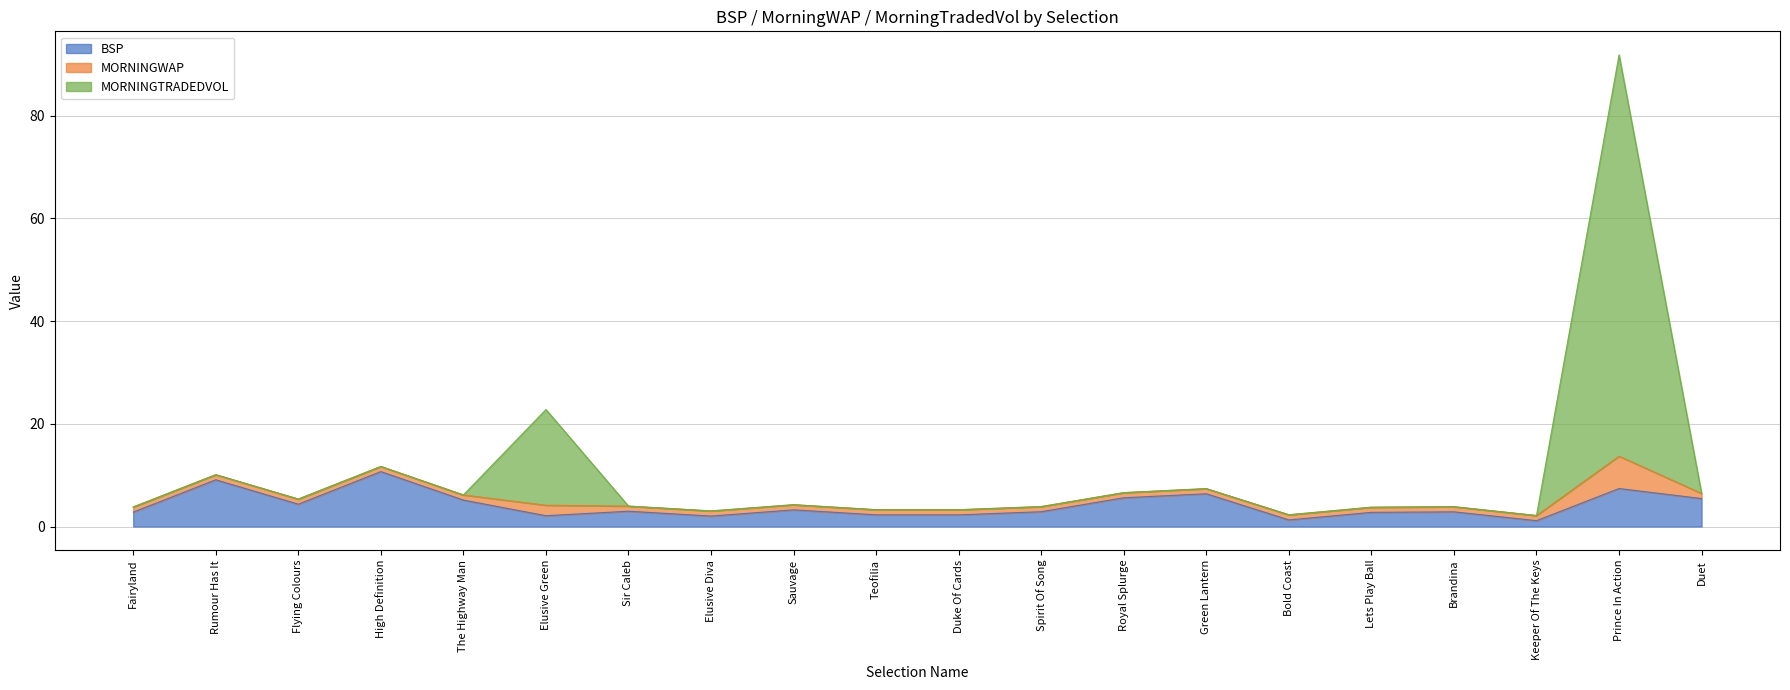

At which category is the sum across all series the highest?

Prince In Action